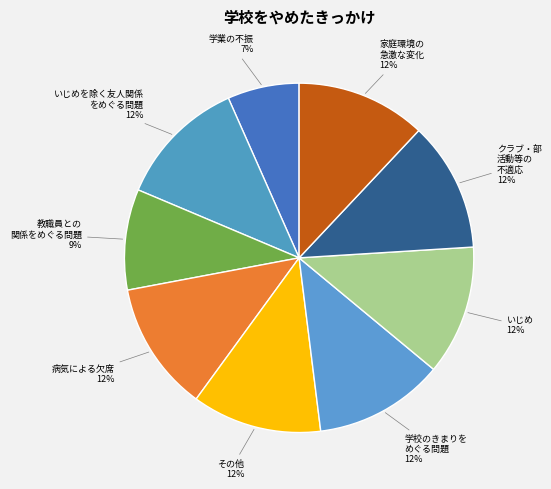

Count the number of slices in the pie.

9